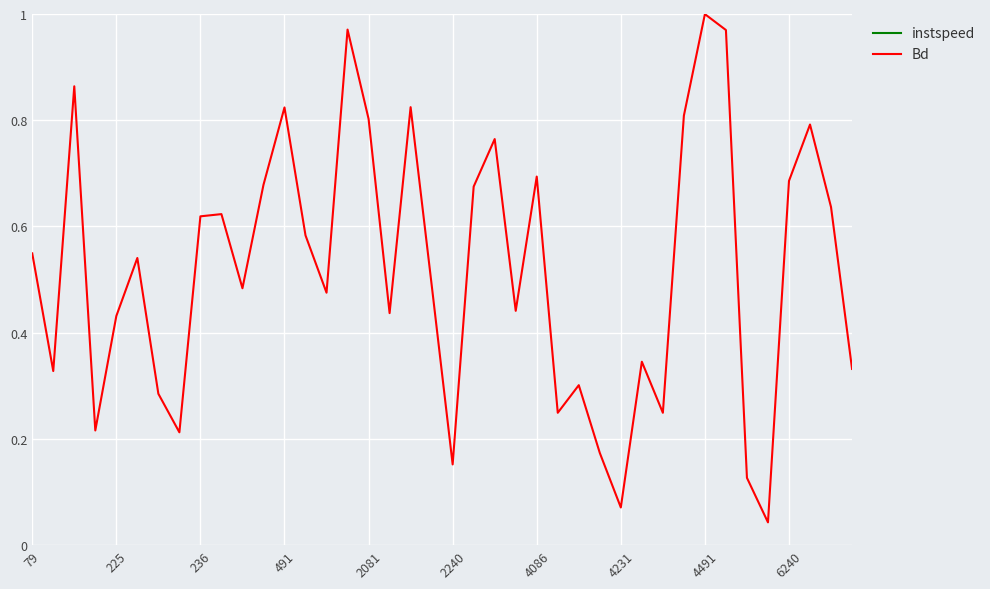

At which label does Bd reach its peak?

4491